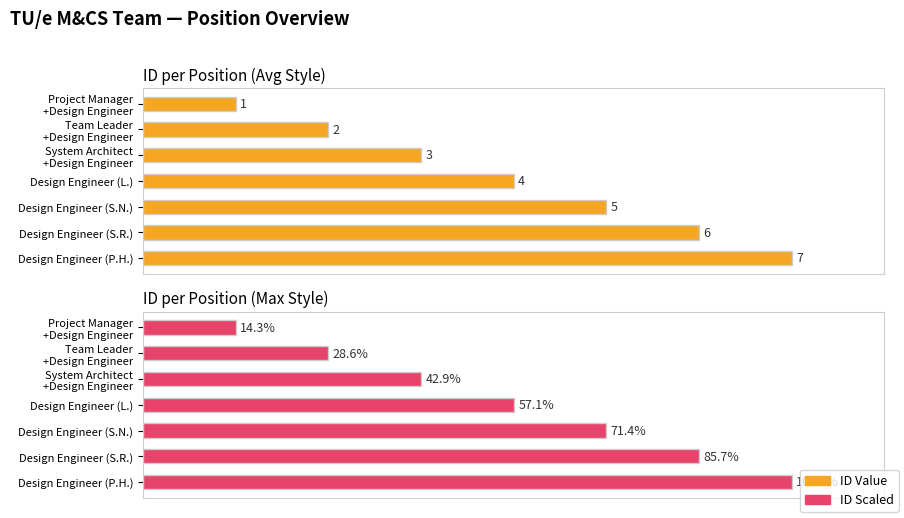

What are all the series names shown in the legend?

ID Value, ID Scaled